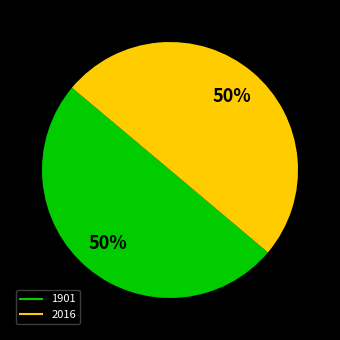

Combined, do 1901 and 2016 account for over 50%?

Yes